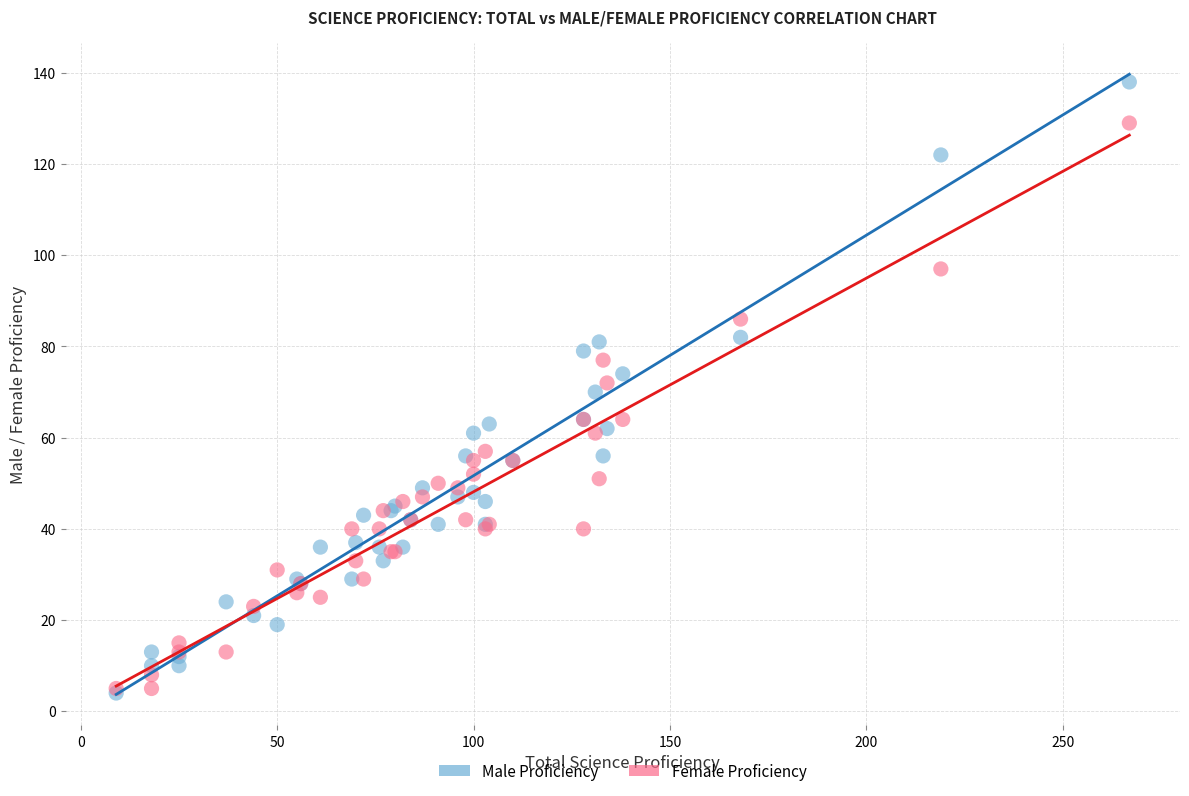

Which series has the largest Y range (max minus min)?

Male Proficiency